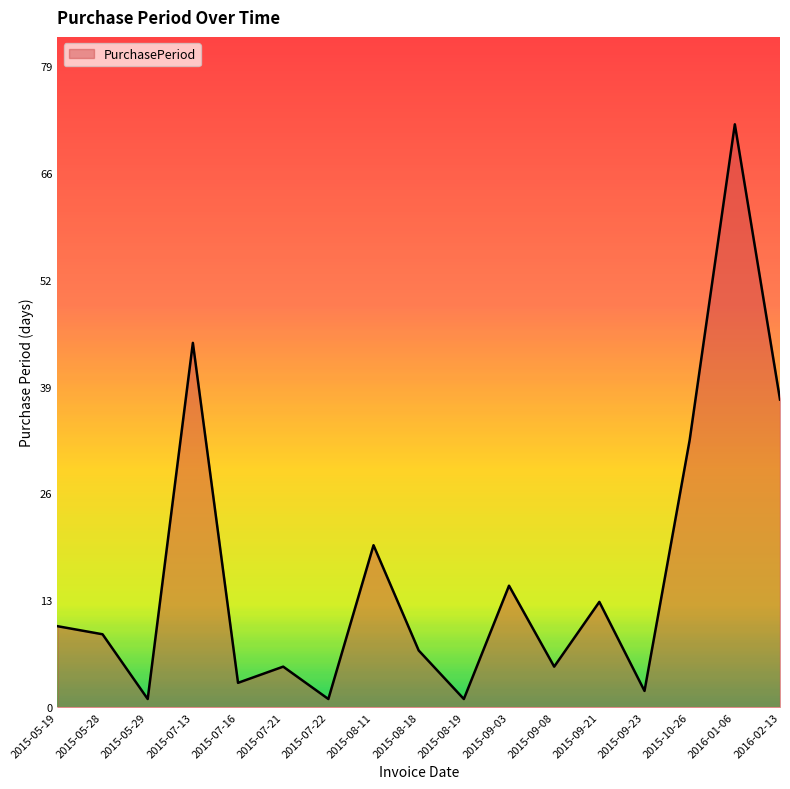

At which label is the value closest to 36?

2016-02-13